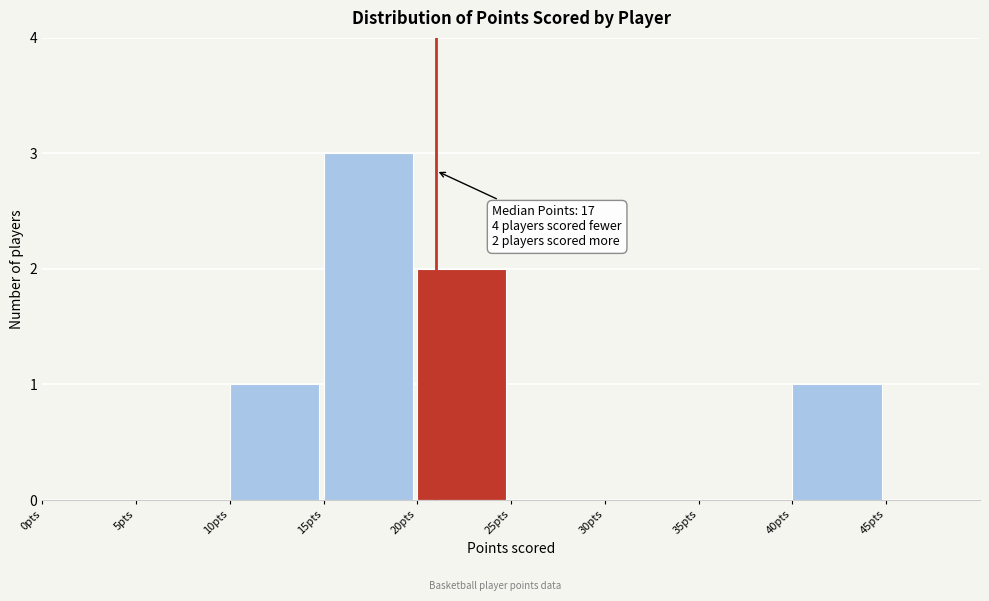

Over which range of the x-axis is the bar tallest?

15 to 20